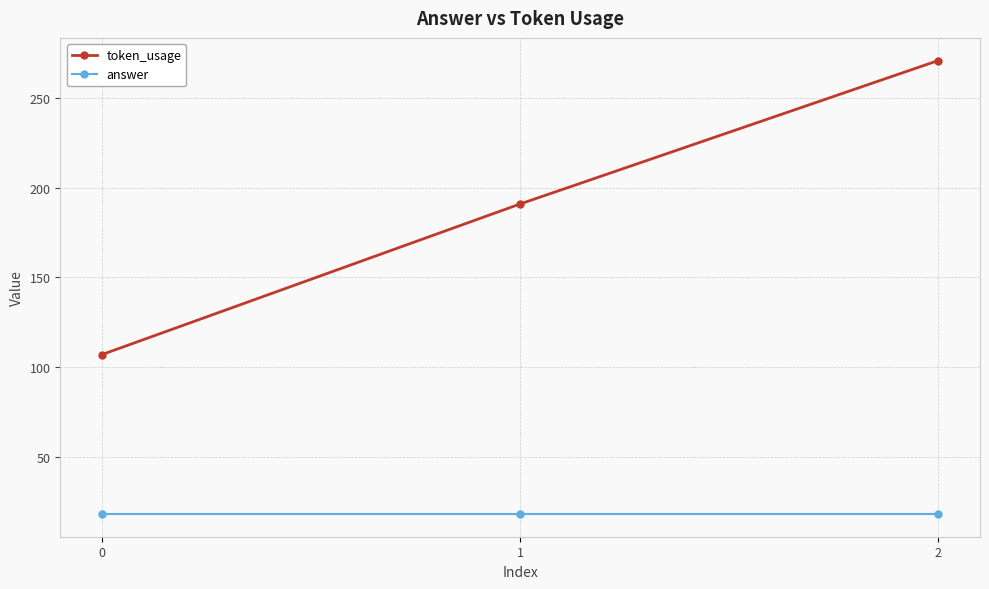

At which category is the sum across all series the highest?

2